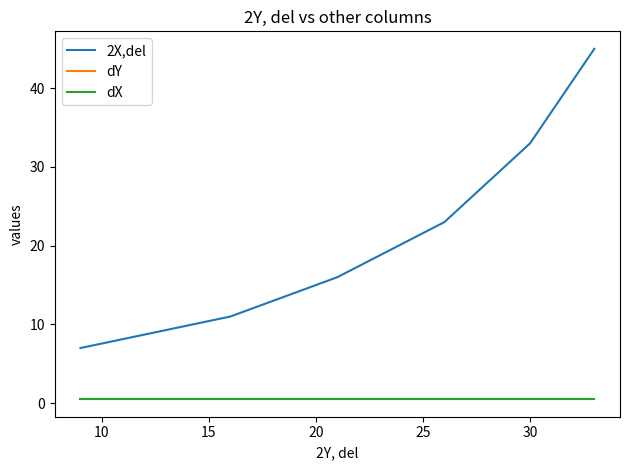

True or false: 2X,del and dY intersect in this chart.

False